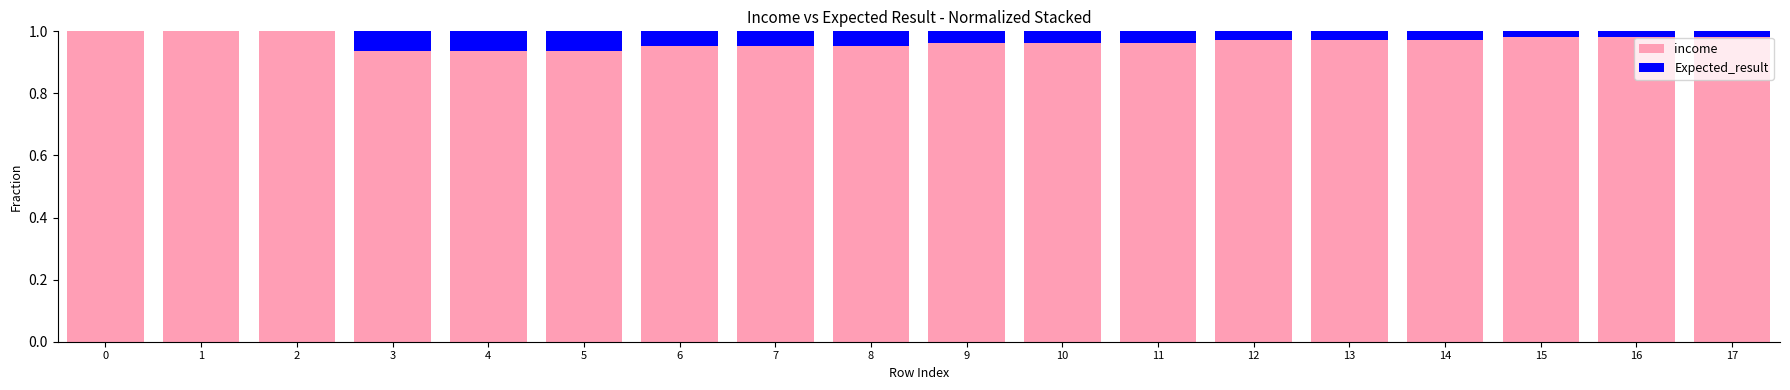

The income series shows 1.0 at 12. True or false?

True